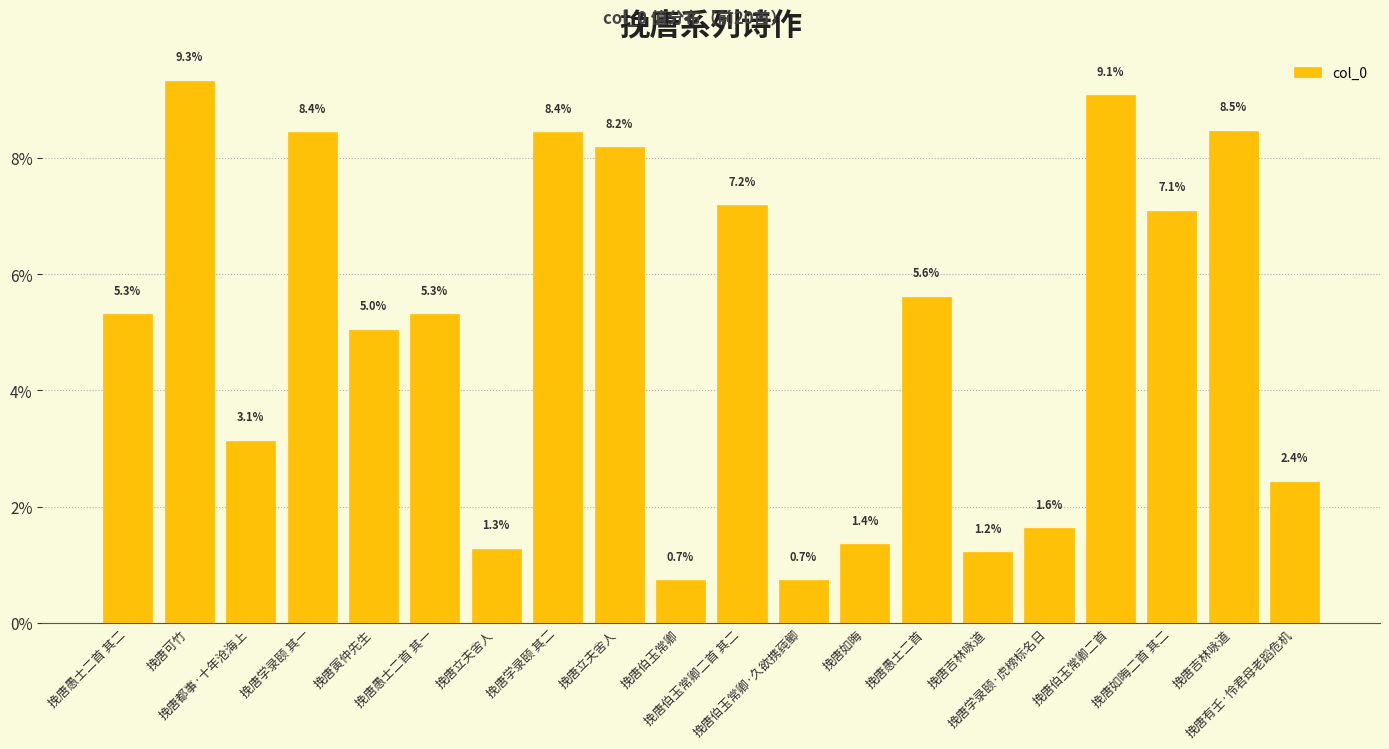

How many bars are there in total?

20